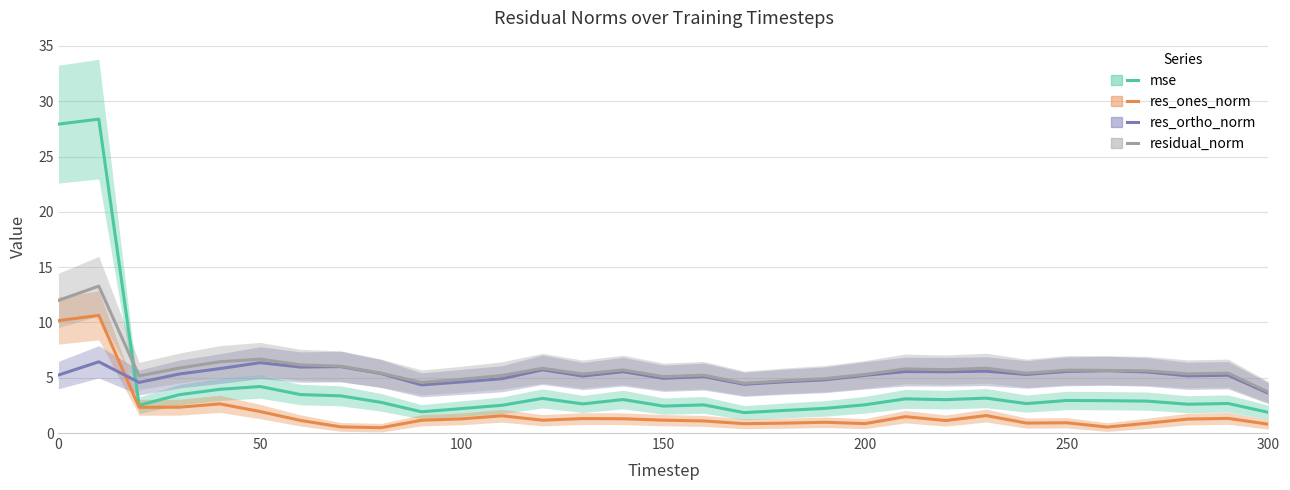

How many times do res_ones_norm and res_ortho_norm cross each other?

1